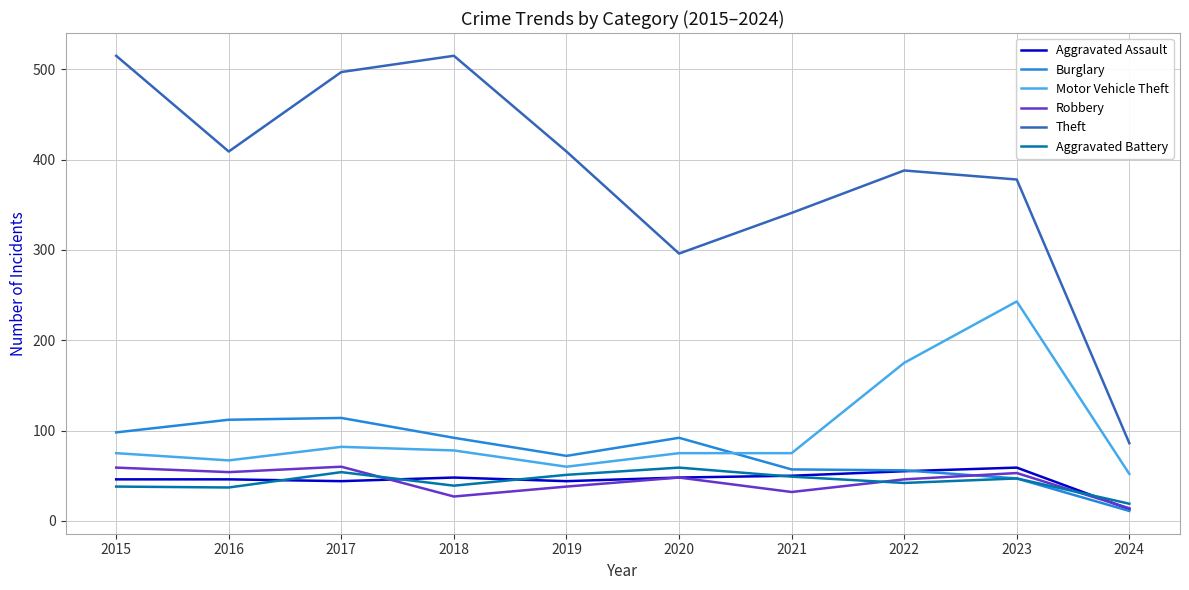

The Robbery series shows 14 at 2024. True or false?

True